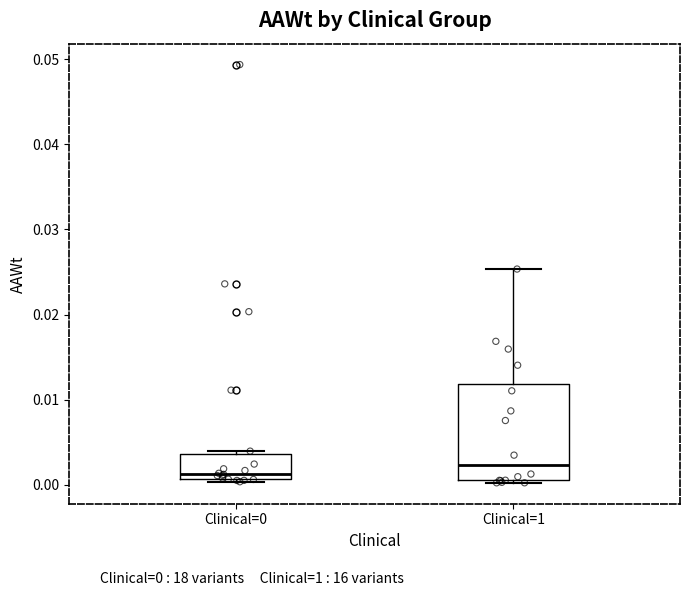

Comparing the boxes themselves (not the whiskers), which one is the tallest?

Clinical=1